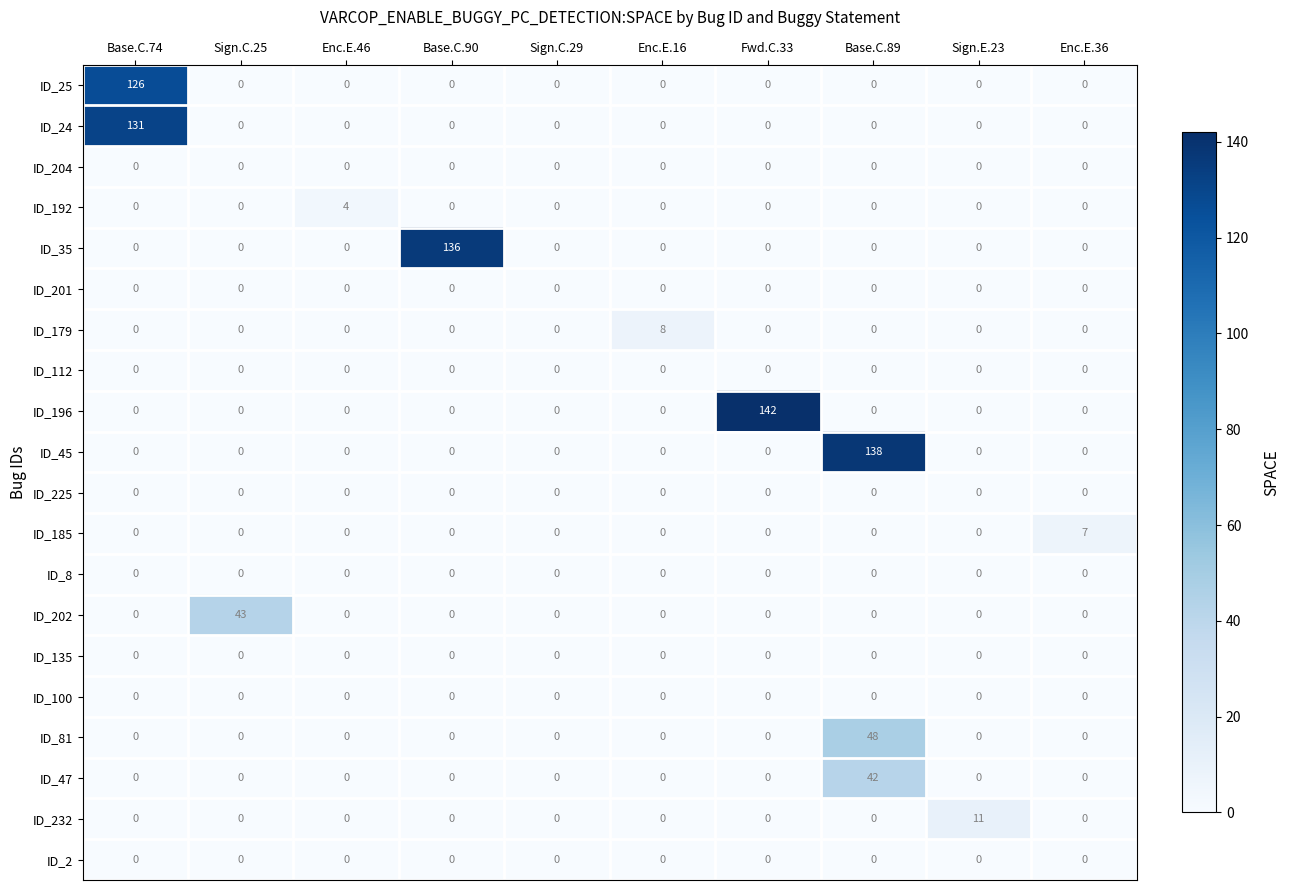

What is the sum of all ID_24 values?

131